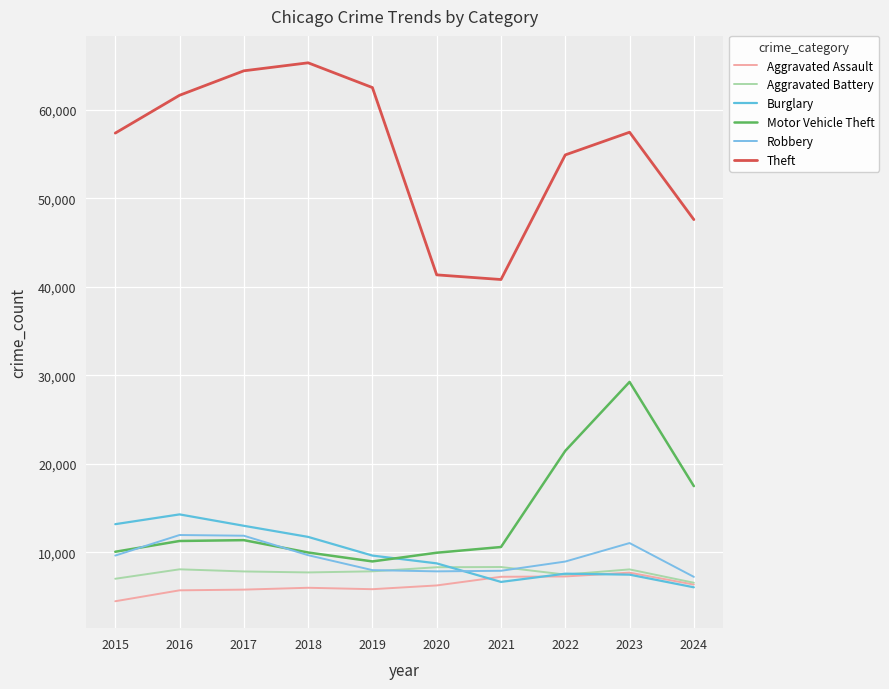

What is the difference between the Theft values at 2023 and 2020?

16109